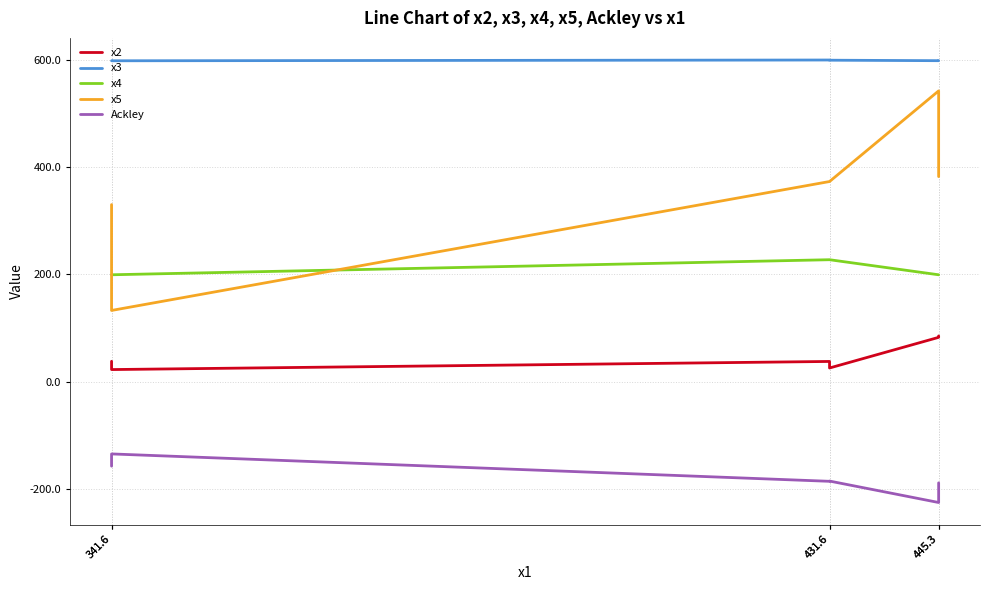

List the series in order of their overall mean, highest first.

x3, x5, x4, x2, Ackley